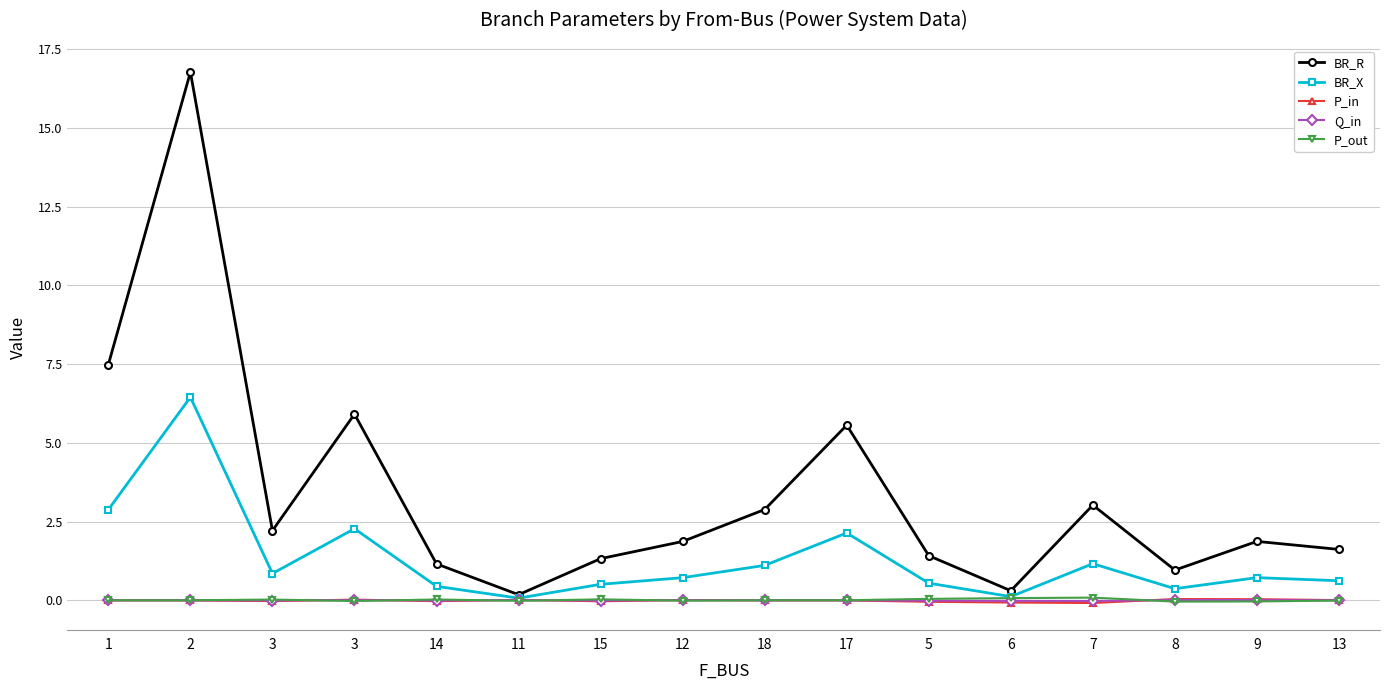

In P_out, how many points are lower than both neighbors (excluding endpoints)?

4